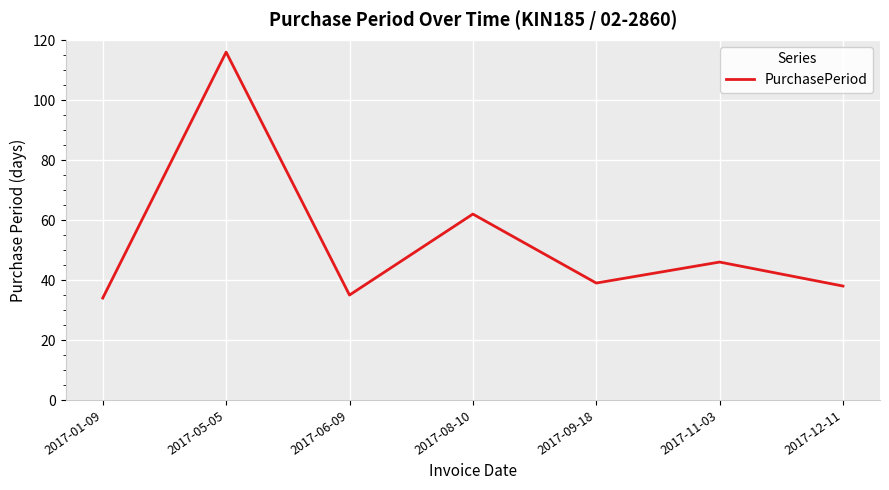

Reading left to right, transcribe all the data shown in this chart.

34	116	35	62	39	46	38